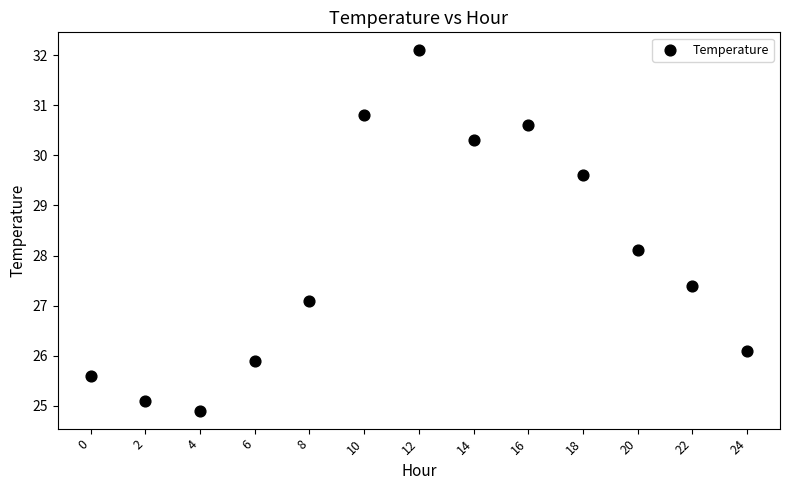

What Y value in the scatter plot is closest to 28?

28.1